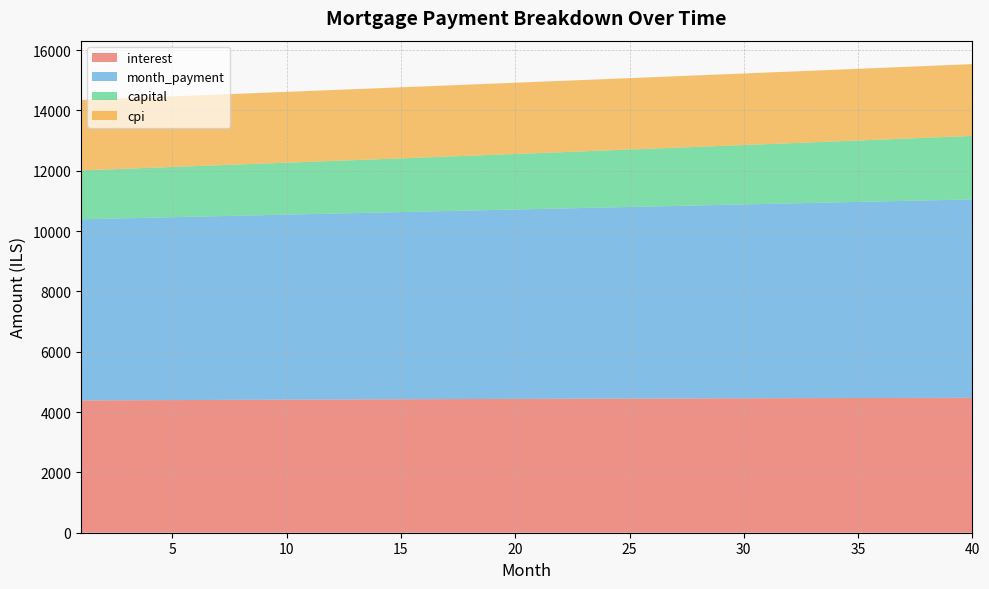

Reading right to left, what are all the values shown in this chart?

interest: 4472.9	4471.7	4470.3	4469.0	4467.5	4466.0	4464.5	4462.9	4461.2	4459.5	4457.7	4455.9	4454.0	4452.1	4450.1	4448.1	4446.0	4443.9	4441.7	4439.5	4437.2	4434.9	4432.5	4430.1	4427.6	4425.1	4422.5	4419.9	4417.3	4414.6	4411.8	4409.0	4406.2	4403.3	4400.4	4397.5	4394.5	4391.4	4388.3	4385.2
month_payment: 6578.0	6562.7	6547.4	6532.2	6517.0	6501.8	6486.6	6471.5	6456.5	6441.5	6426.5	6411.5	6396.6	6381.7	6366.8	6352.0	6337.2	6322.5	6307.7	6293.1	6278.4	6263.8	6249.2	6234.7	6220.2	6205.7	6191.2	6176.8	6162.4	6148.1	6133.8	6119.5	6105.3	6091.0	6076.9	6062.7	6048.6	6034.5	6020.5	6006.5
capital: 2105.1	2091.0	2077.1	2063.2	2049.4	2035.8	2022.2	2008.7	1995.3	1981.9	1968.7	1955.6	1942.5	1929.6	1916.7	1903.9	1891.2	1878.6	1866.0	1853.6	1841.2	1828.9	1816.7	1804.6	1792.6	1780.6	1768.7	1756.9	1745.2	1733.5	1722.0	1710.5	1699.1	1687.7	1676.5	1665.3	1654.1	1643.1	1632.1	1621.3
cpi: 2380.7	2380.0	2379.3	2378.6	2377.9	2377.1	2376.3	2375.5	2374.7	2373.8	2372.9	2371.9	2371.0	2370.0	2368.9	2367.9	2366.8	2365.7	2364.6	2363.4	2362.2	2361.0	2359.8	2358.5	2357.2	2355.9	2354.6	2353.2	2351.8	2350.4	2349.0	2347.5	2346.0	2344.5	2343.0	2341.4	2339.8	2338.3	2336.6	2335.0